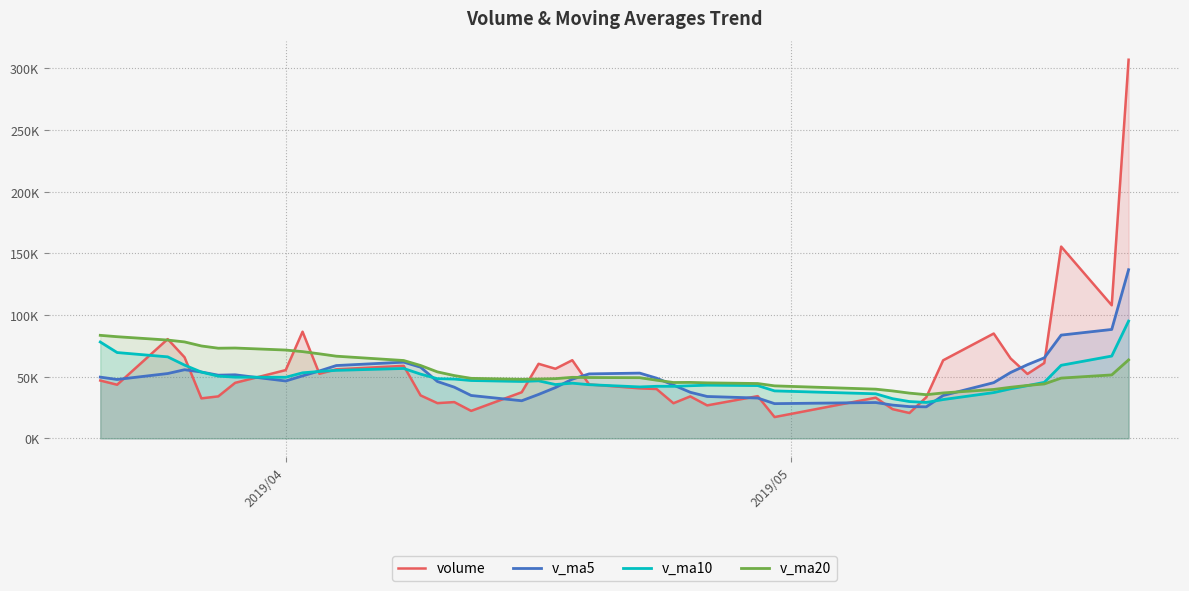

What are all the series names shown in the legend?

volume, v_ma5, v_ma10, v_ma20